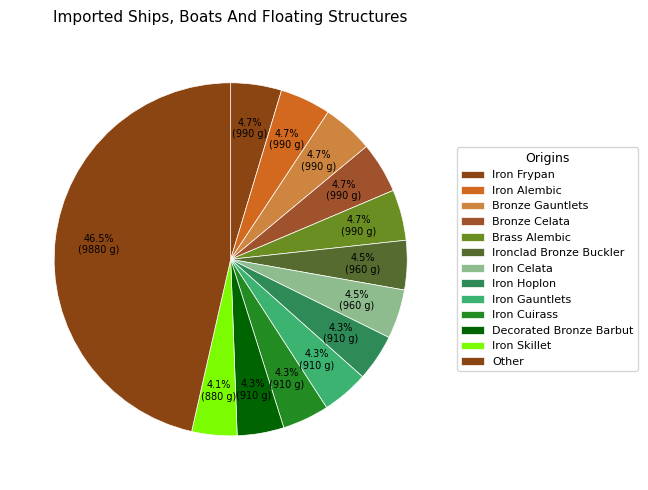

Count the number of slices in the pie.

13